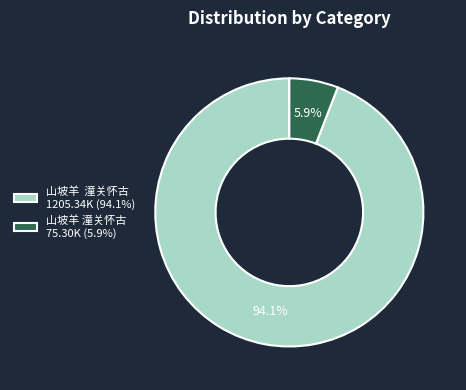

Rank the categories by value from highest to lowest.

山坡羊 潼关怀古 1205.34K (94.1%), 山坡羊 潼关怀古 75.30K (5.9%)